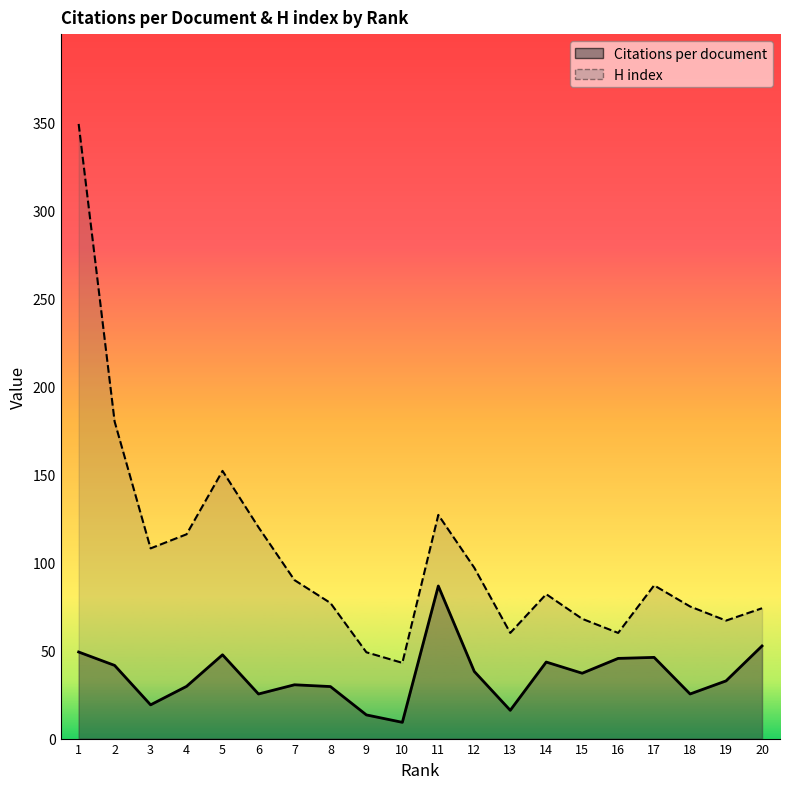

Reading left to right, extract all data points from this chart.

Citations per document: 1=49.2	2=41.5	3=19.2	4=29.6	5=47.6	6=25.3	7=30.6	8=29.5	9=13.4	10=9.2	11=86.6	12=38.1	13=16.1	14=43.5	15=37.1	16=45.5	17=46.1	18=25.3	19=32.8	20=52.6
H index: 1=349.0	2=180.0	3=108.0	4=116.0	5=152.0	6=120.0	7=90.0	8=77.0	9=49.0	10=43.0	11=127.0	12=97.0	13=60.0	14=82.0	15=68.0	16=60.0	17=87.0	18=75.0	19=67.0	20=74.0